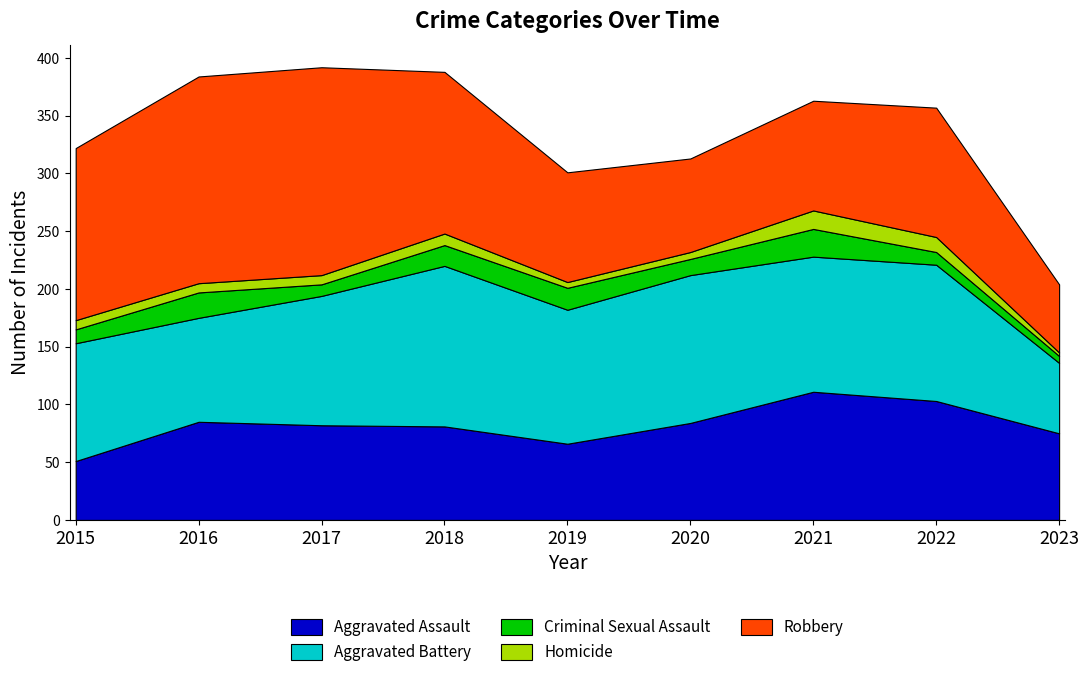

The value of Homicide at 2017 is 8. True or false?

True